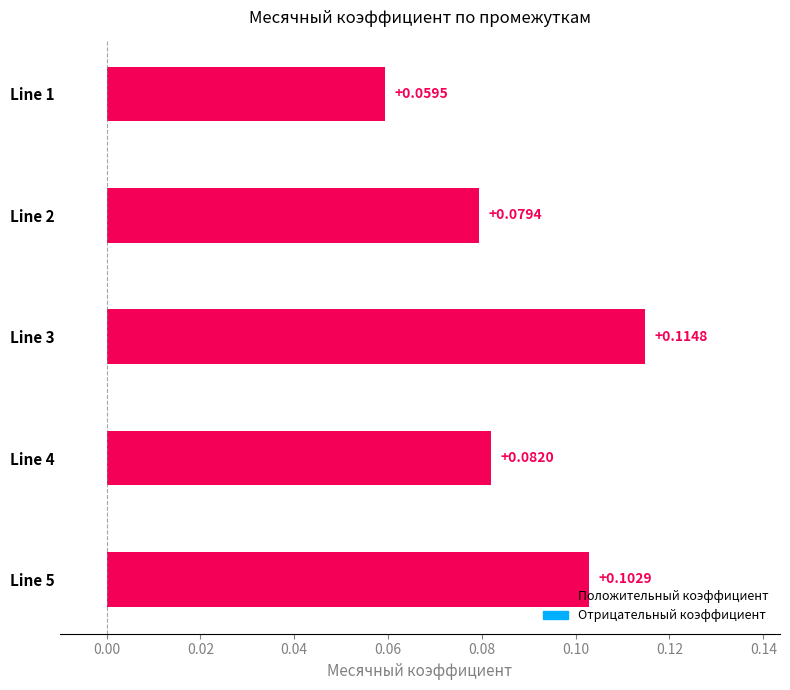

Rank the categories by value from highest to lowest.

Line 3, Line 5, Line 4, Line 2, Line 1